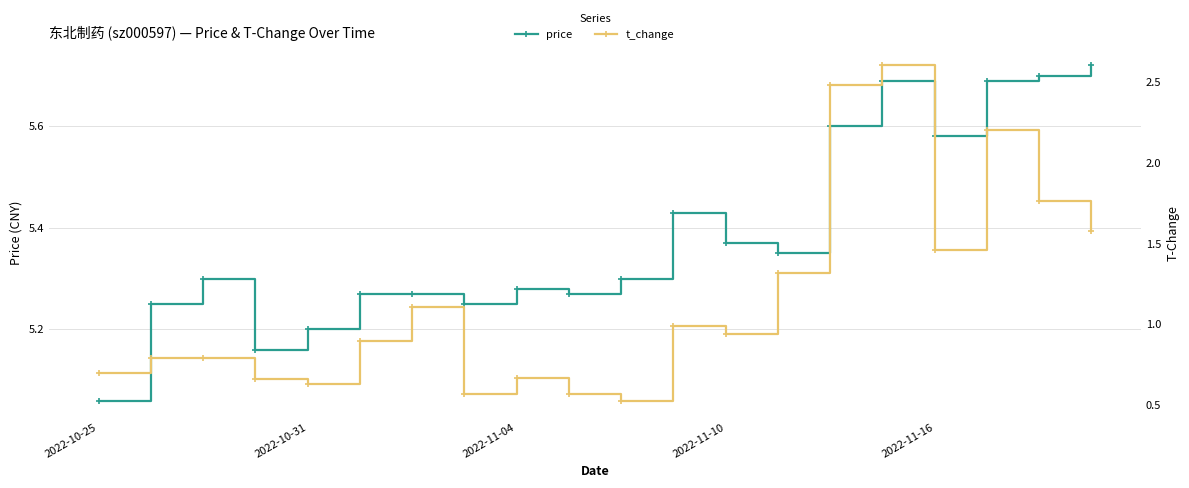

At which label is price closest to 5?

2022-10-25